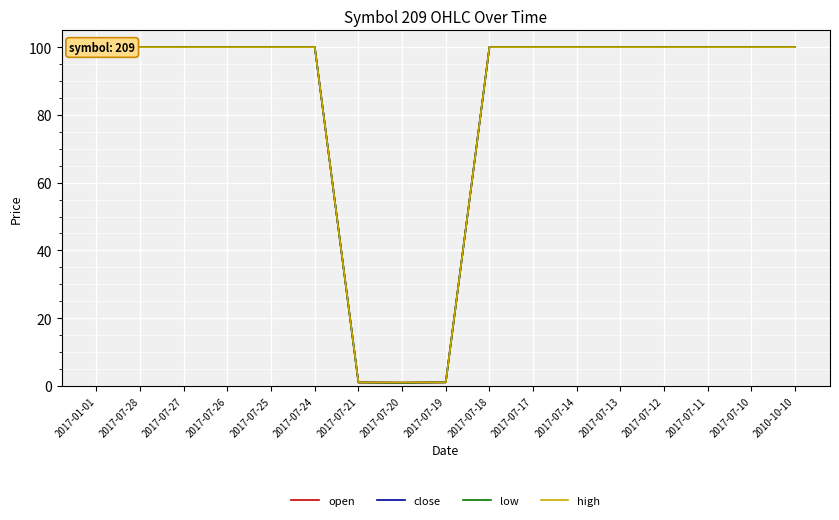

How many interior local valleys does the high series have?

1